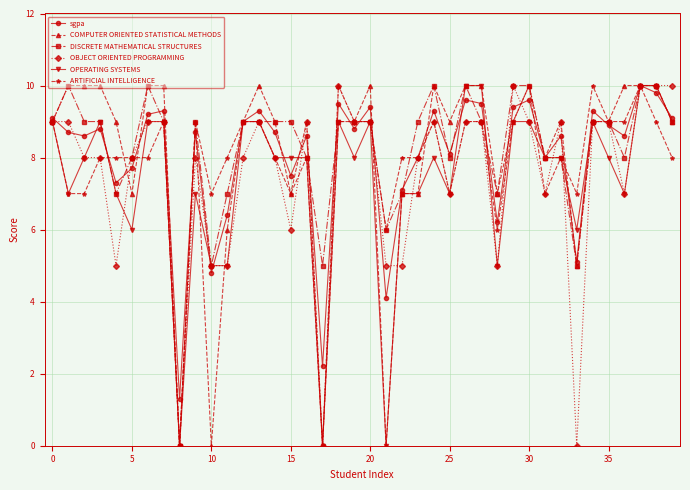

Does the chart have visible grid lines?

Yes